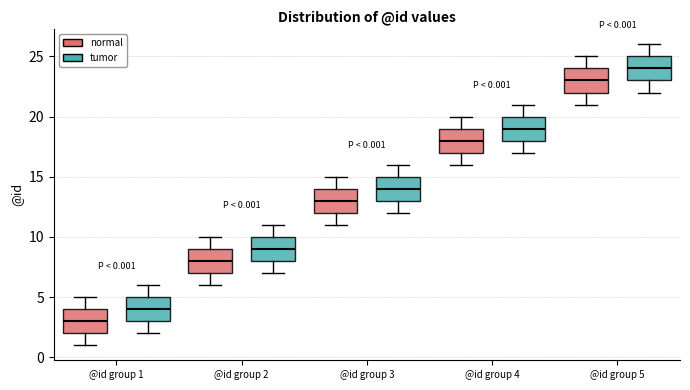

Which box has the lowest median line?

@id group 1 (normal)